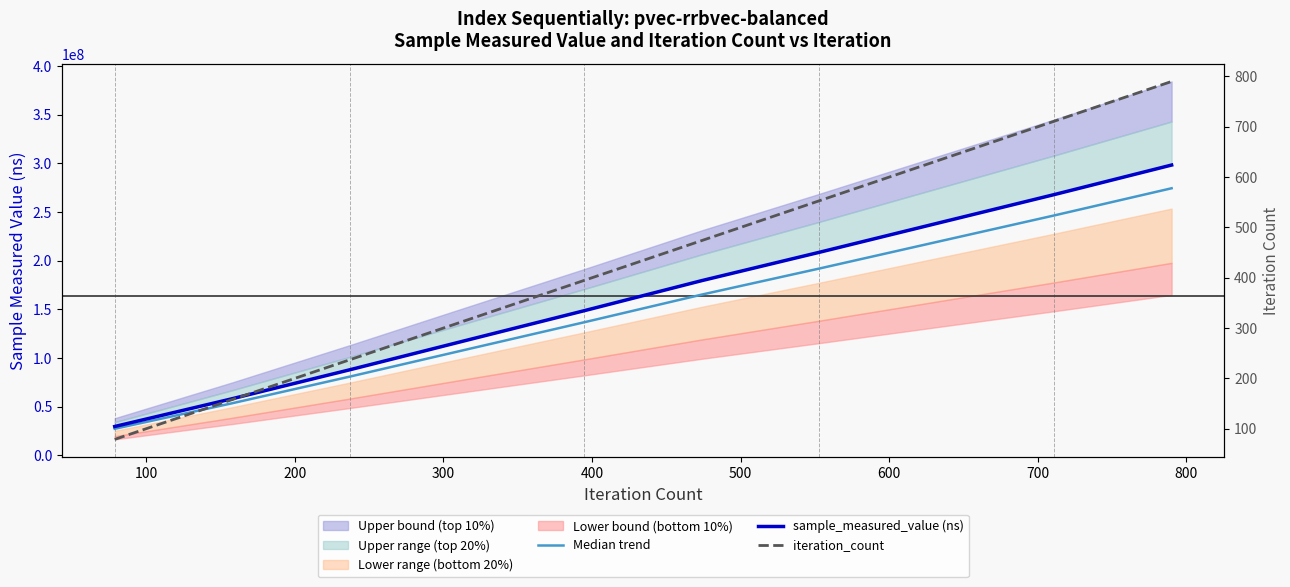

How many iteration_count values are between 237 and 632?

6